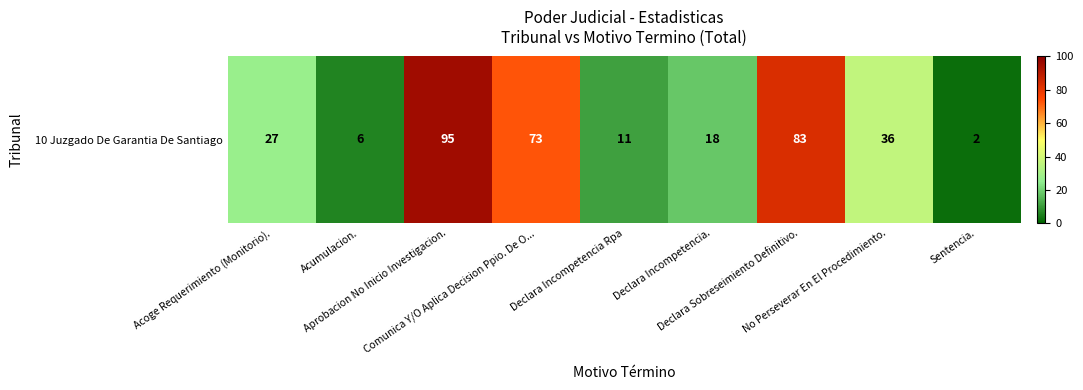

Reading left to right, what are all the values shown in this chart?

Acoge Requerimiento (Monitorio).=27	Acumulacion.=6	Aprobacion No Inicio Investigacion.=95	Comunica Y/O Aplica Decision Ppio. De O...=73	Declara Incompetencia Rpa=11	Declara Incompetencia.=18	Declara Sobreseimiento Definitivo.=83	No Perseverar En El Procedimiento.=36	Sentencia.=2